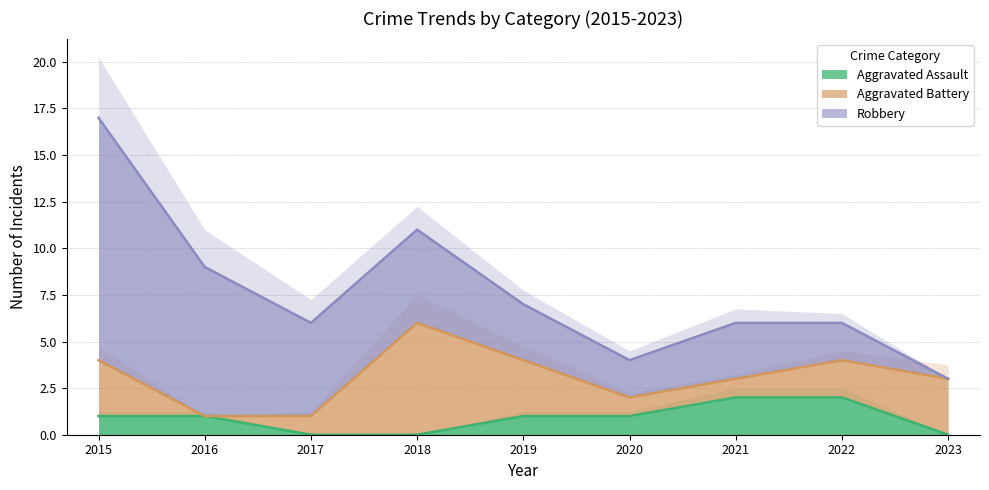

The value of Aggravated Assault at 2017 is -1. True or false?

False